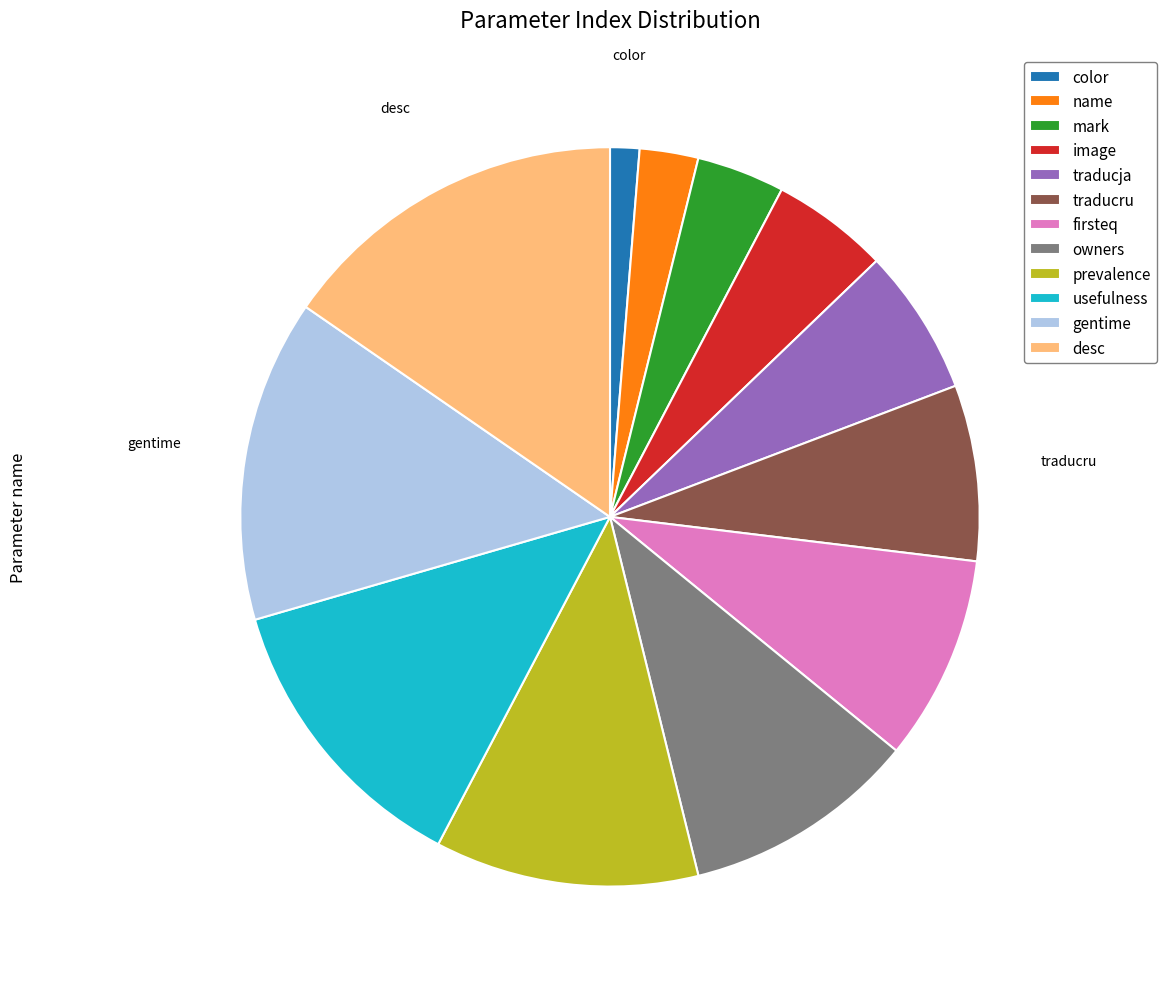

Which has a higher value, owners or firsteq?

owners